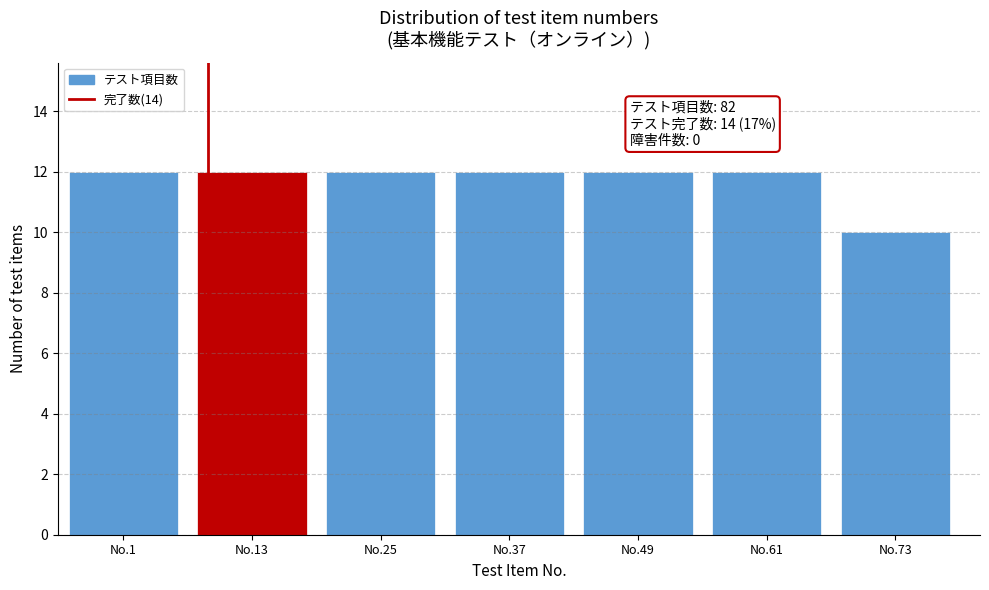

Reading left to right, extract all data points from this chart.

No.1=12	No.13=12	No.25=12	No.37=12	No.49=12	No.61=12	No.73=10